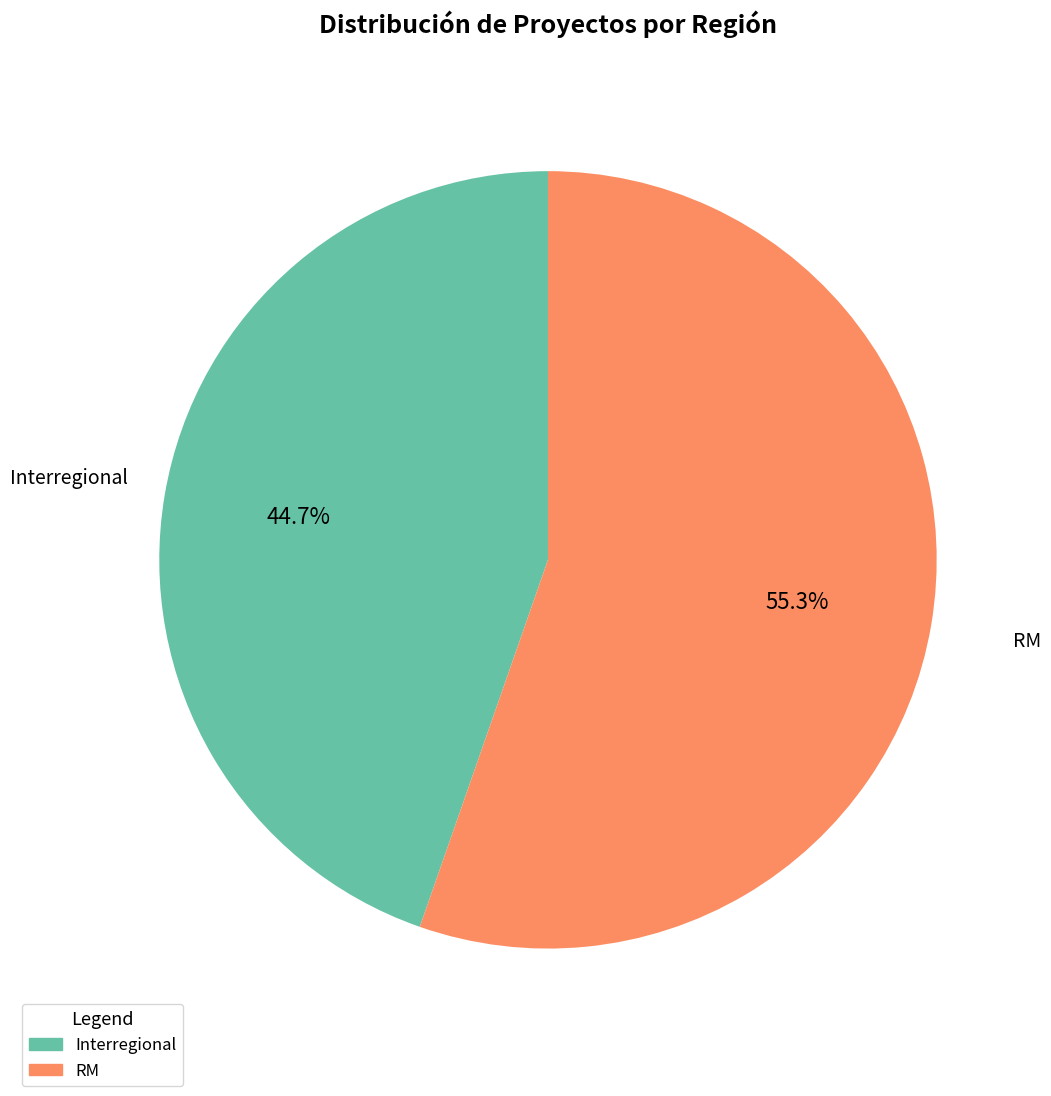

What percentage is the Interregional slice, to the nearest percent?

45%